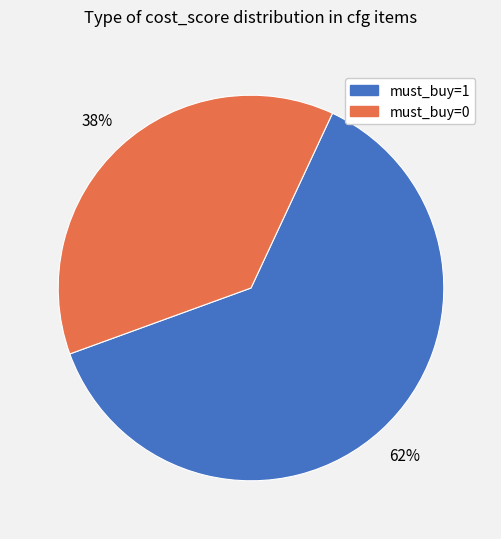

Does any single category account for the majority?

Yes